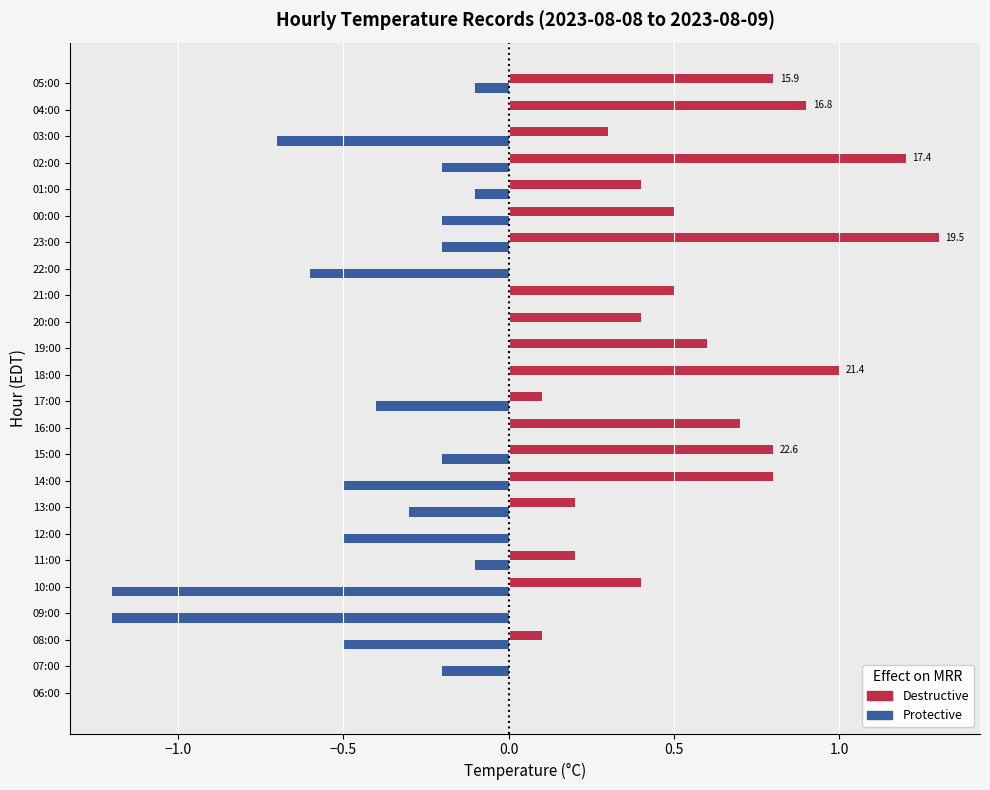

What is the total value across all series at 10:00?

-0.8